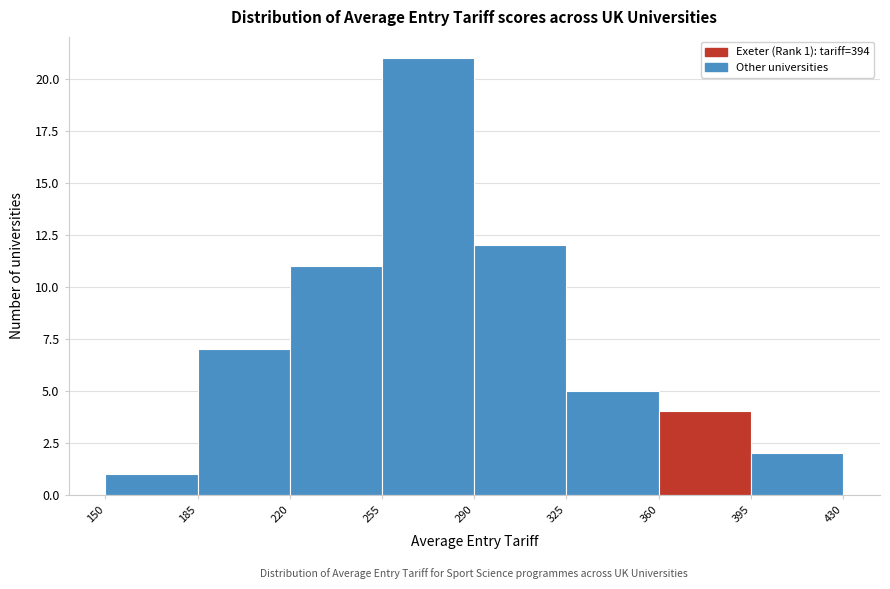

Over which range of the x-axis is the bar tallest?

255 to 290